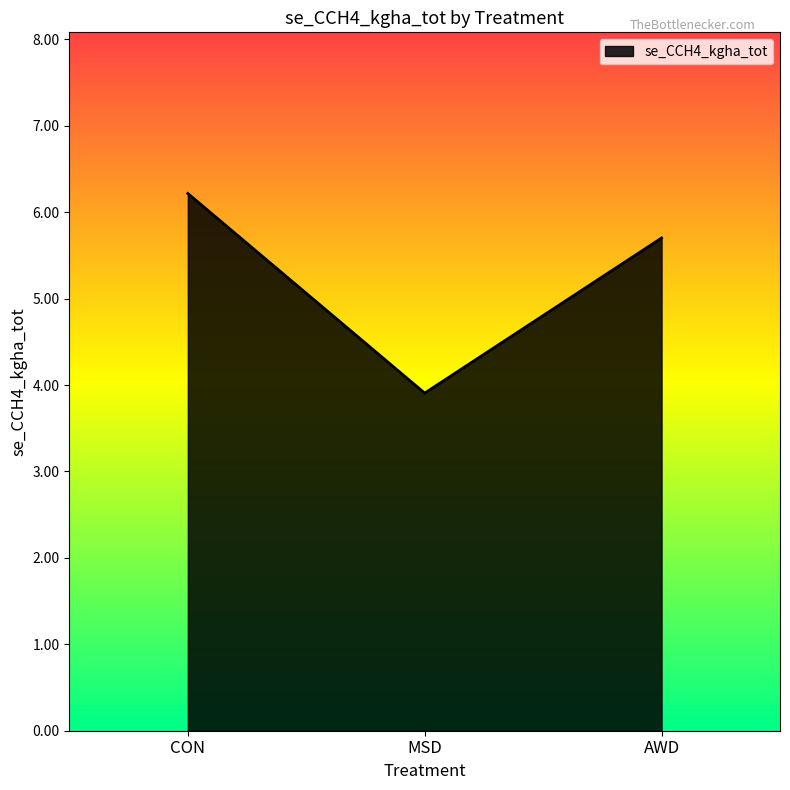

What position from the right is AWD?

1